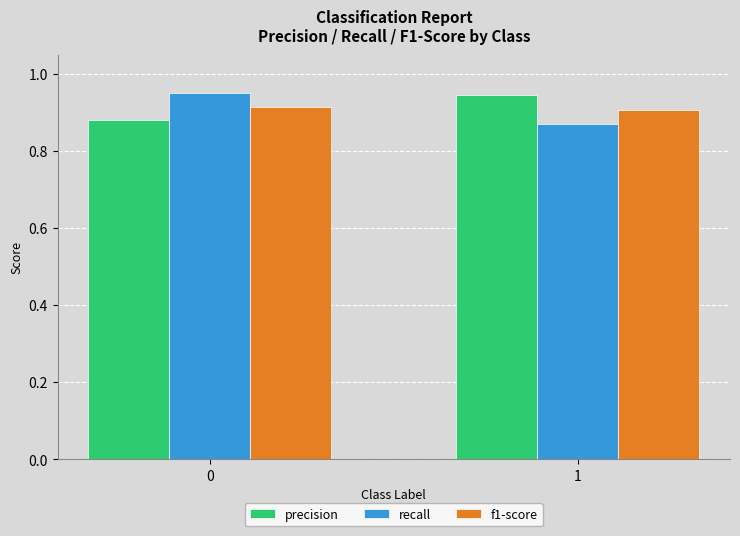

List the labels in order of precision value, smallest first.

0, 1